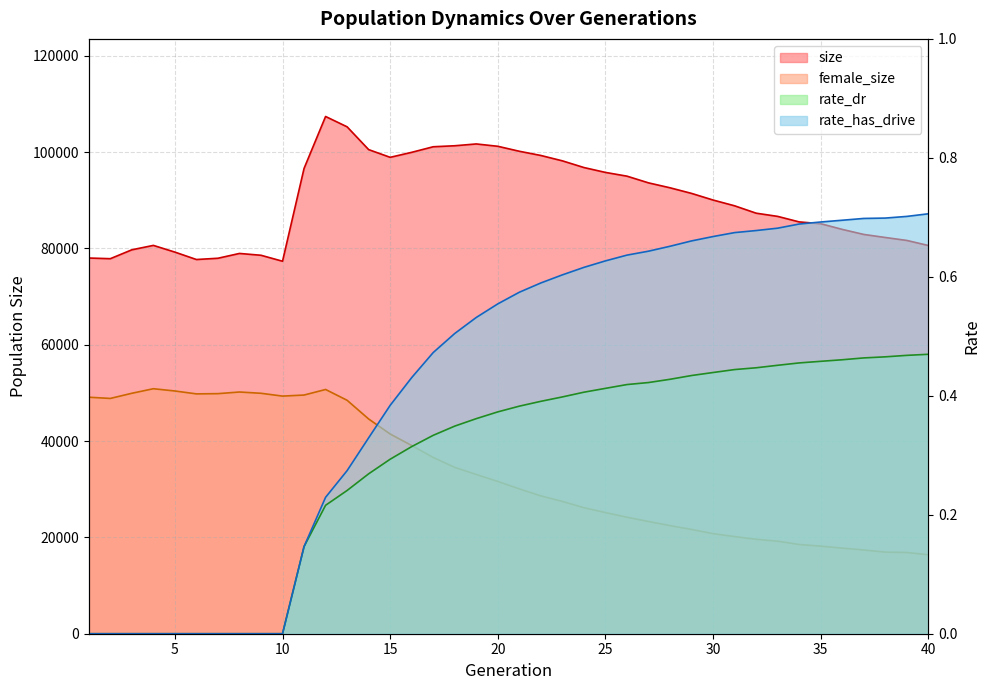

What is the sum of all rate_has_drive values?

17.0